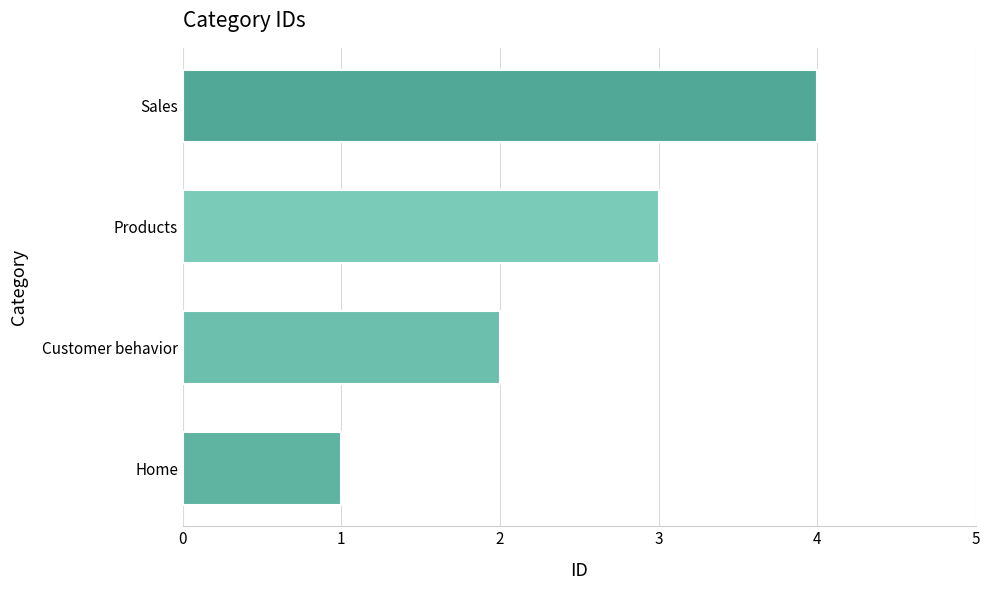

Rank the categories by value from highest to lowest.

Sales, Products, Customer behavior, Home